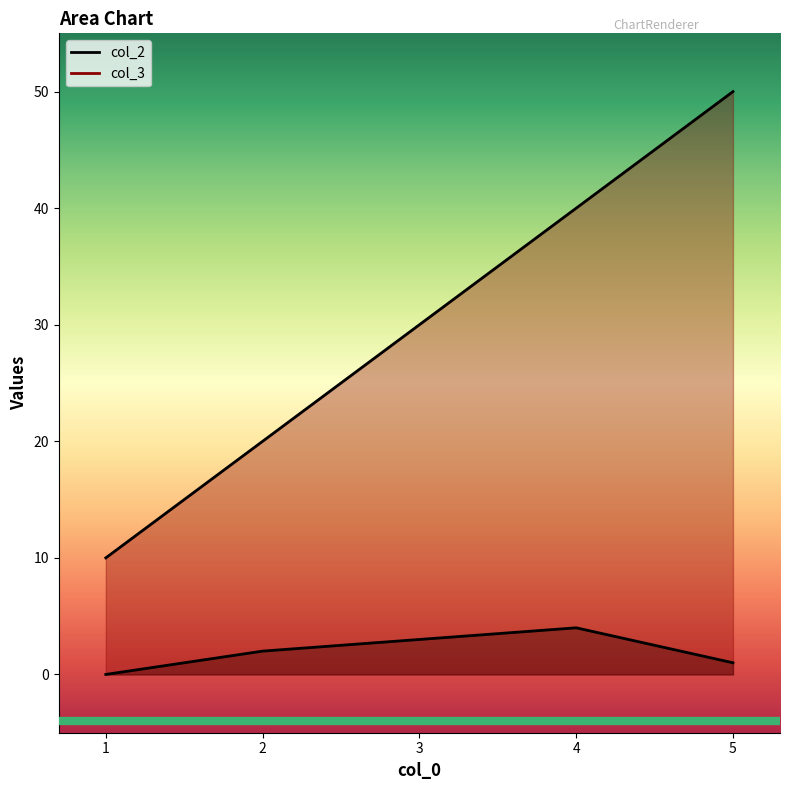

True or false: col_2 and col_3 cross at least once.

False